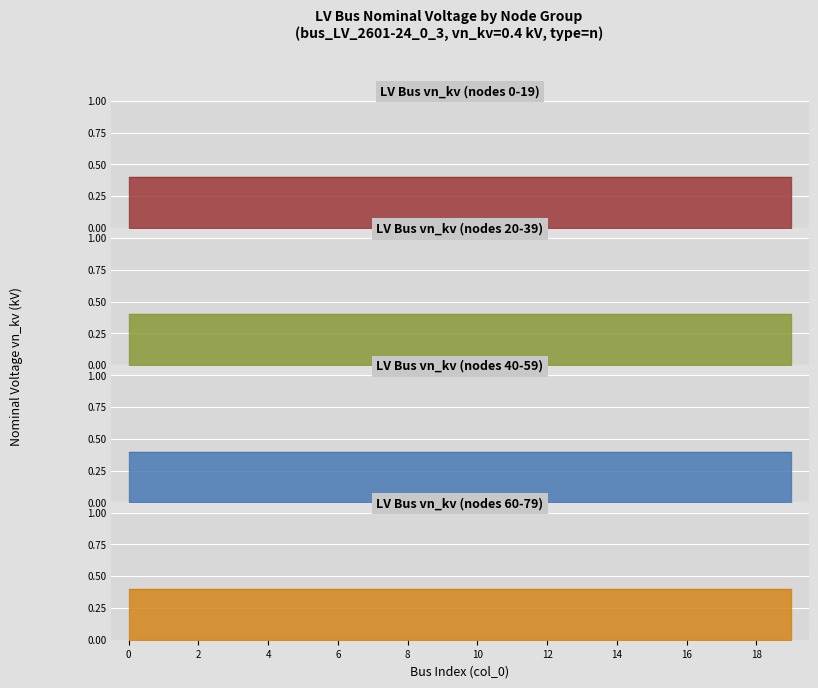

True or false: LV_0.4kV (other) and LV_0.4kV (n-type) cross at least once.

False